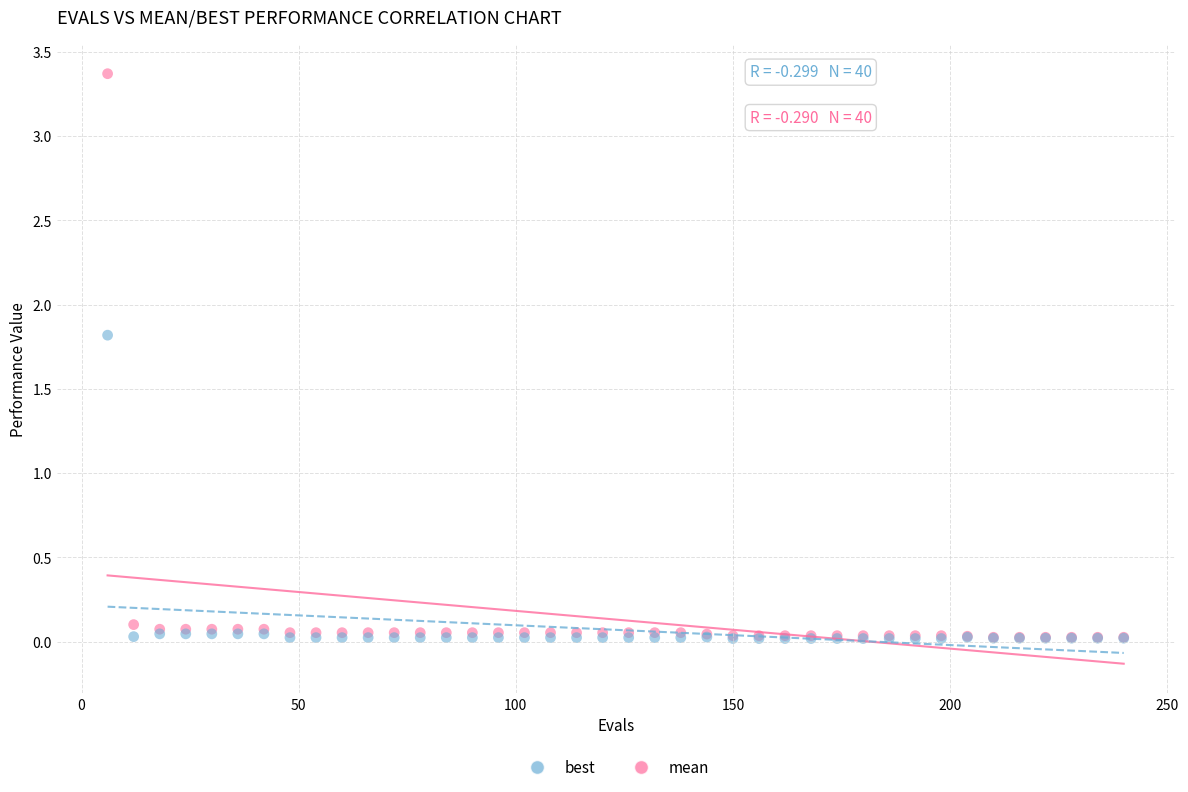

Across all series, what Y value is closest to 1?

1.8